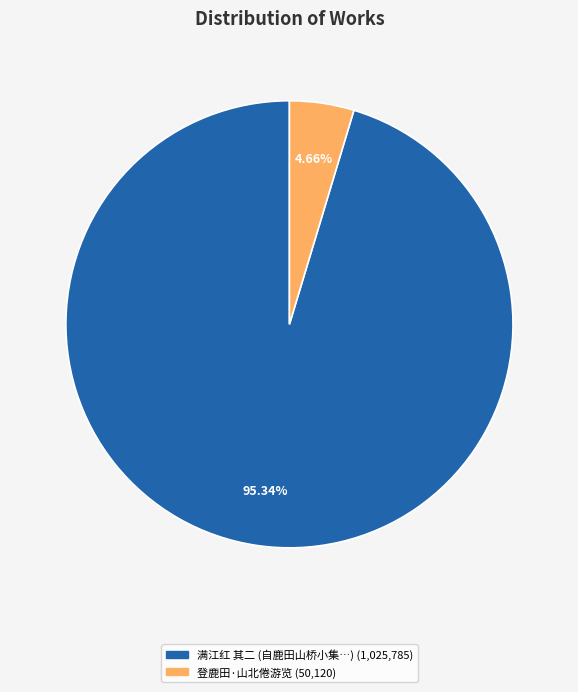

Is there a majority slice in this chart?

Yes